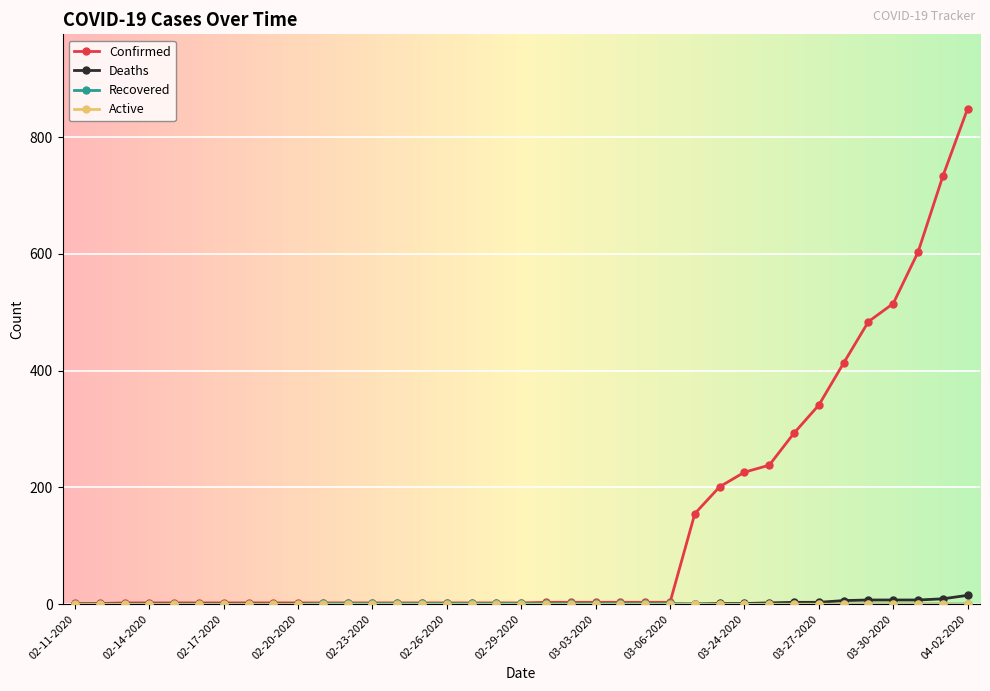

At how many categories does at least one series exceed 49?

12